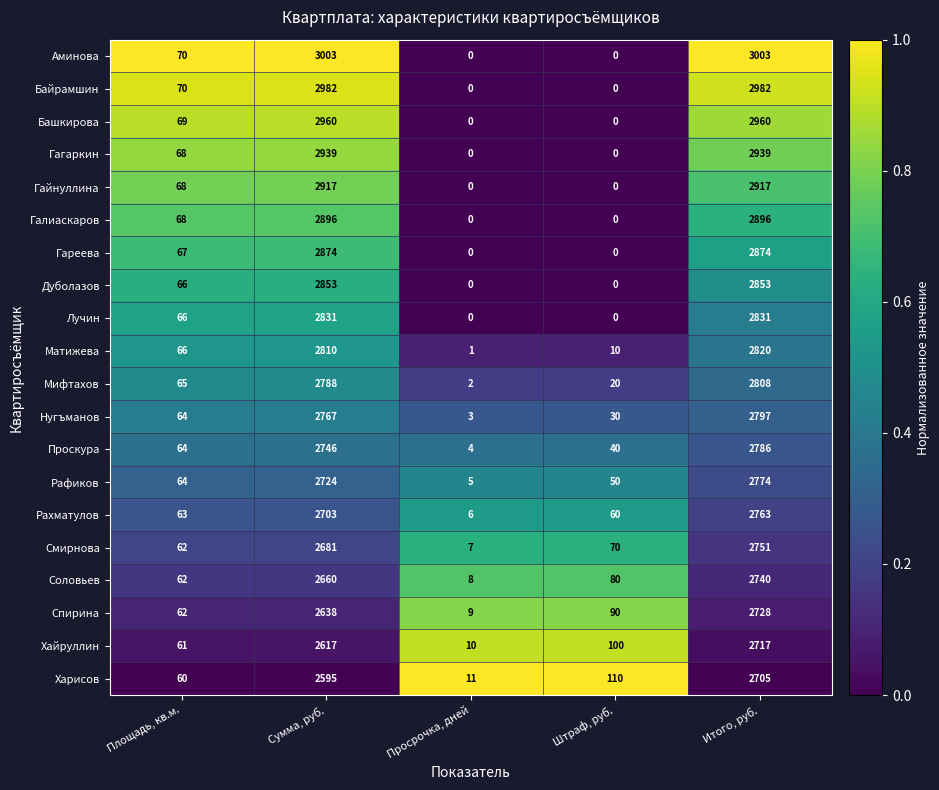

What is the spread (max minus min) of values at Штраф, руб.?

110